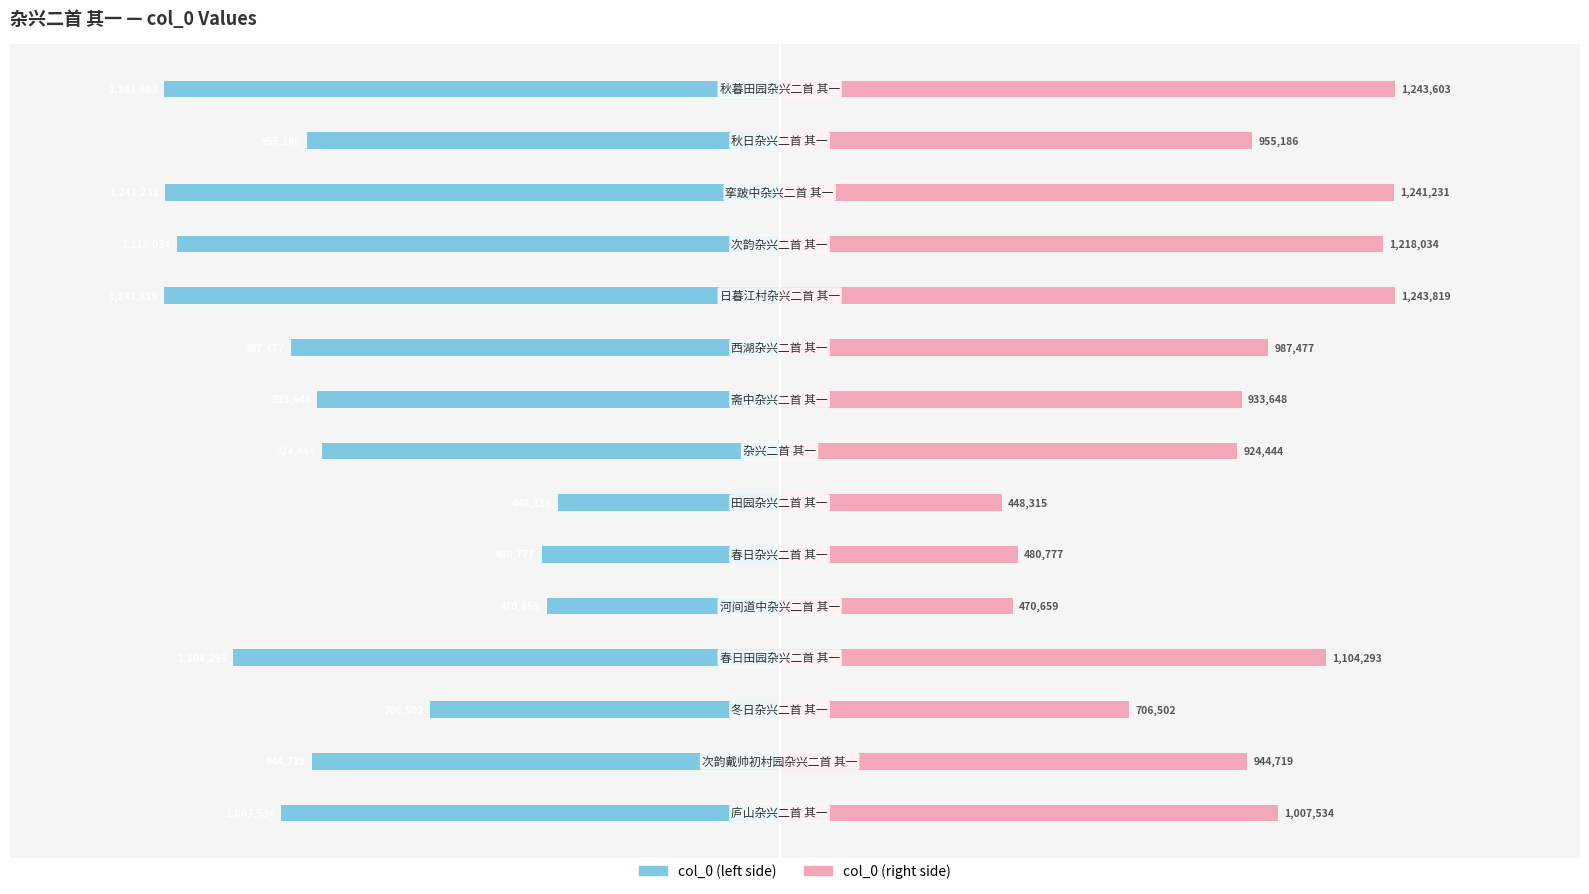

Reading left to right, transcribe all the data shown in this chart.

col_0 (left): -1007534	-944719	-706502	-1104293	-470659	-480777	-448315	-924444	-933648	-987477	-1243819	-1218034	-1241231	-955186	-1243603
col_0 (right): 1007534	944719	706502	1104293	470659	480777	448315	924444	933648	987477	1243819	1218034	1241231	955186	1243603